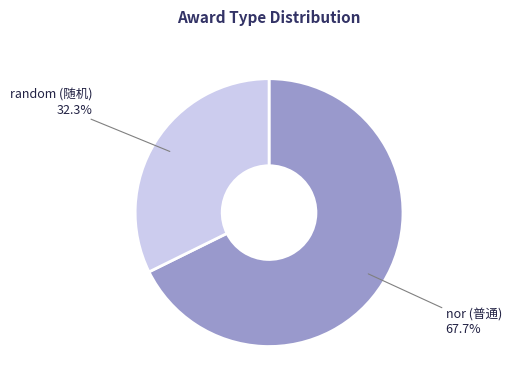

Which slice is the smallest?

random